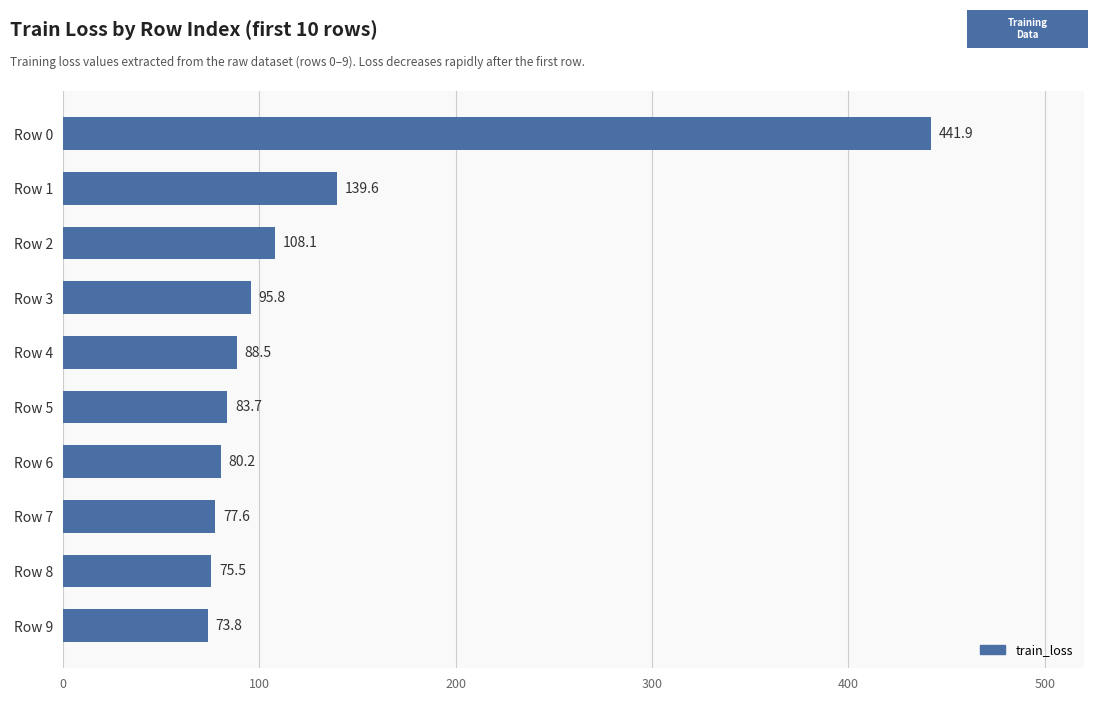

At which label is the value closest to 257?

Row 1